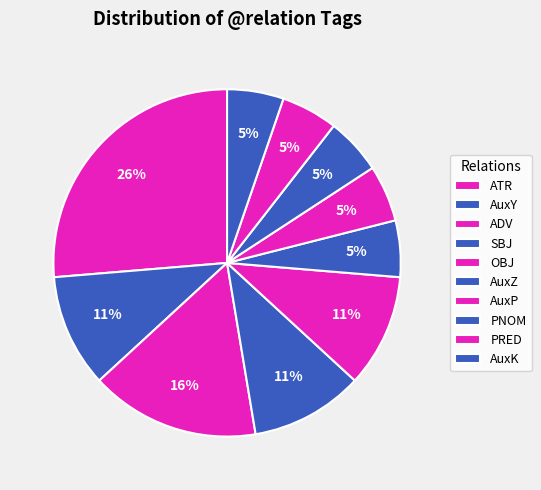

Between AuxK and PNOM, which is larger?

AuxK